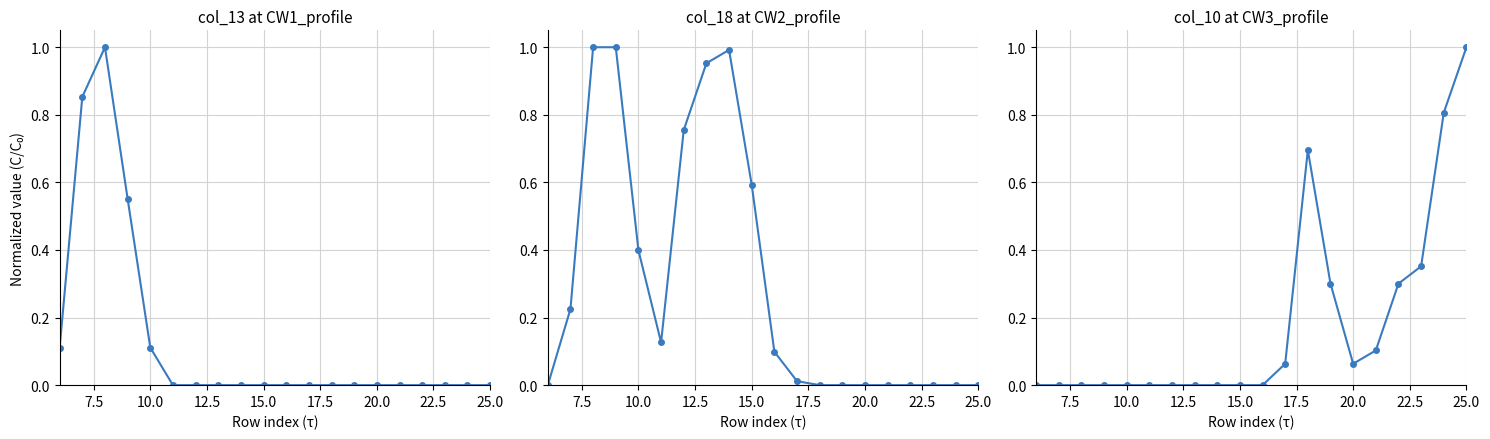

Is this an area chart (filled region under the line)?

No